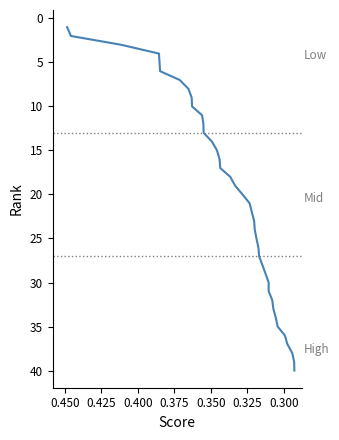

What is the average value?

20